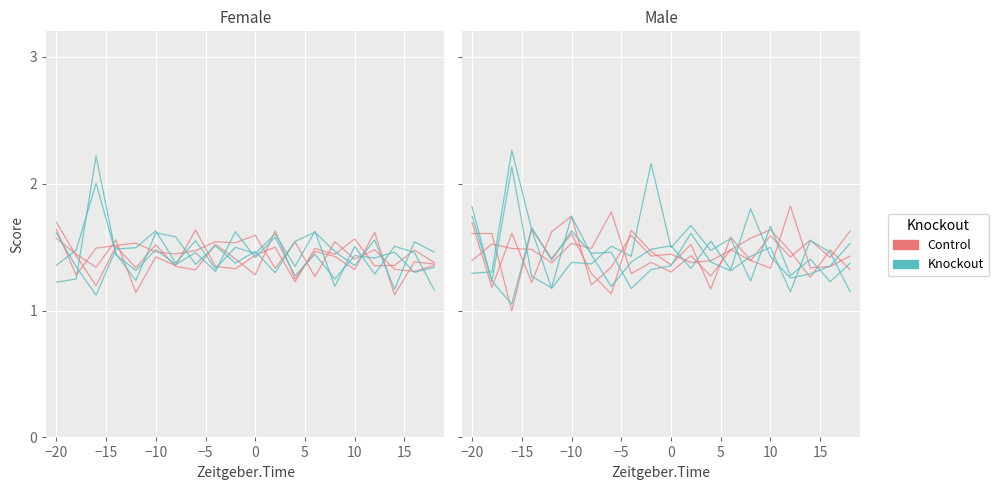

At −10, list the series in order from largest to smallest.

Knockout, Control